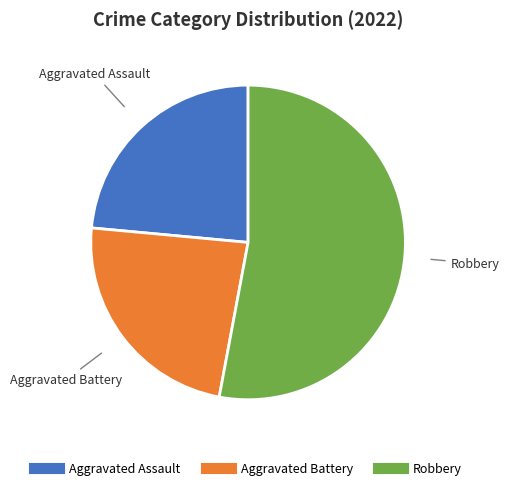

Is there any slice that represents more than half of the pie?

Yes